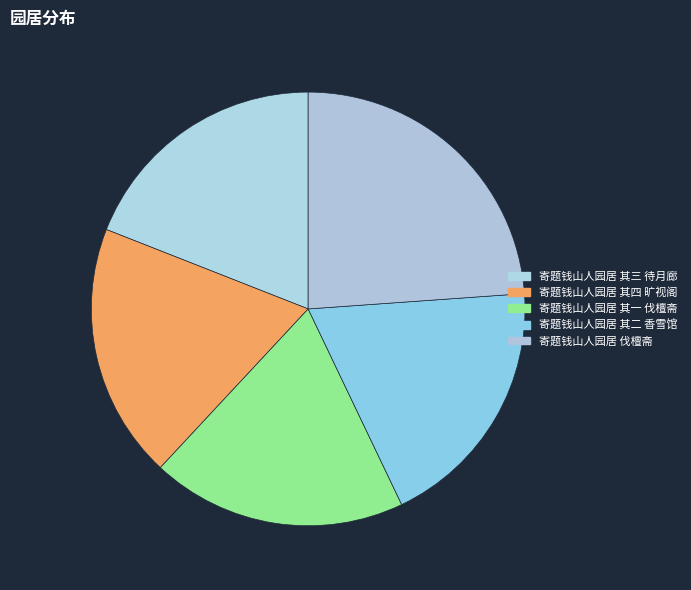

To the nearest percent, what is the combined percentage of 寄题钱山人园居 其四 旷视阁 and 寄题钱山人园居 其二 香雪馆?

38%